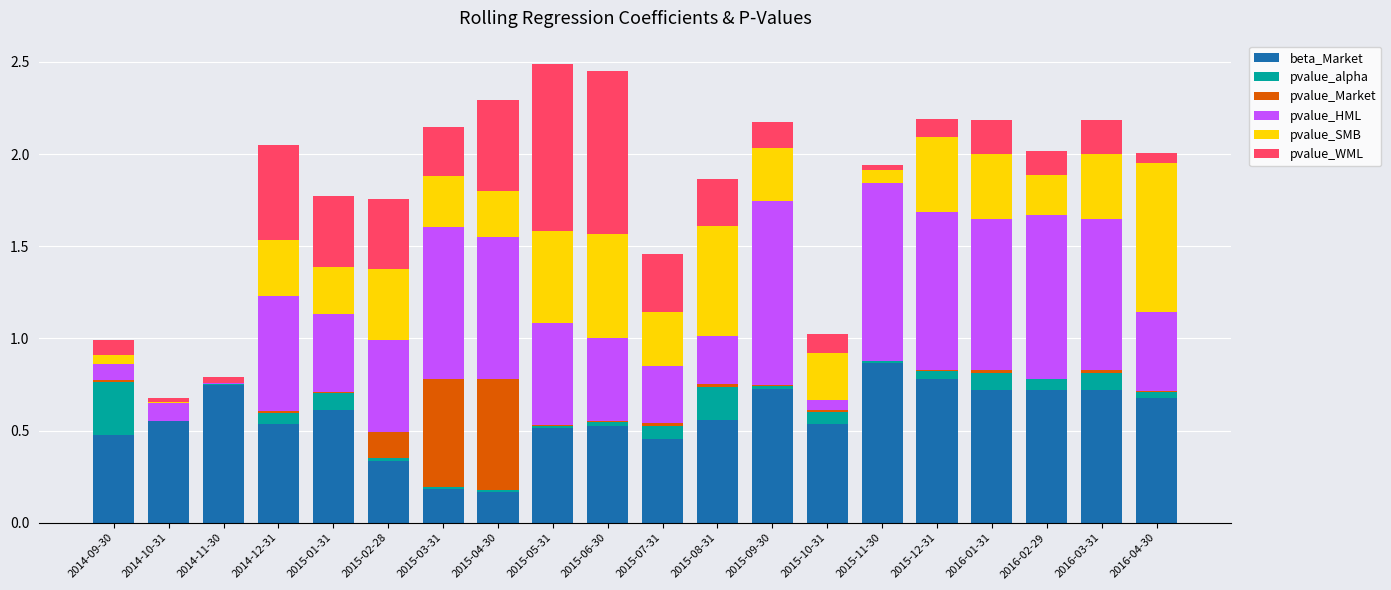

Does the chart contain stacked bars?

Yes